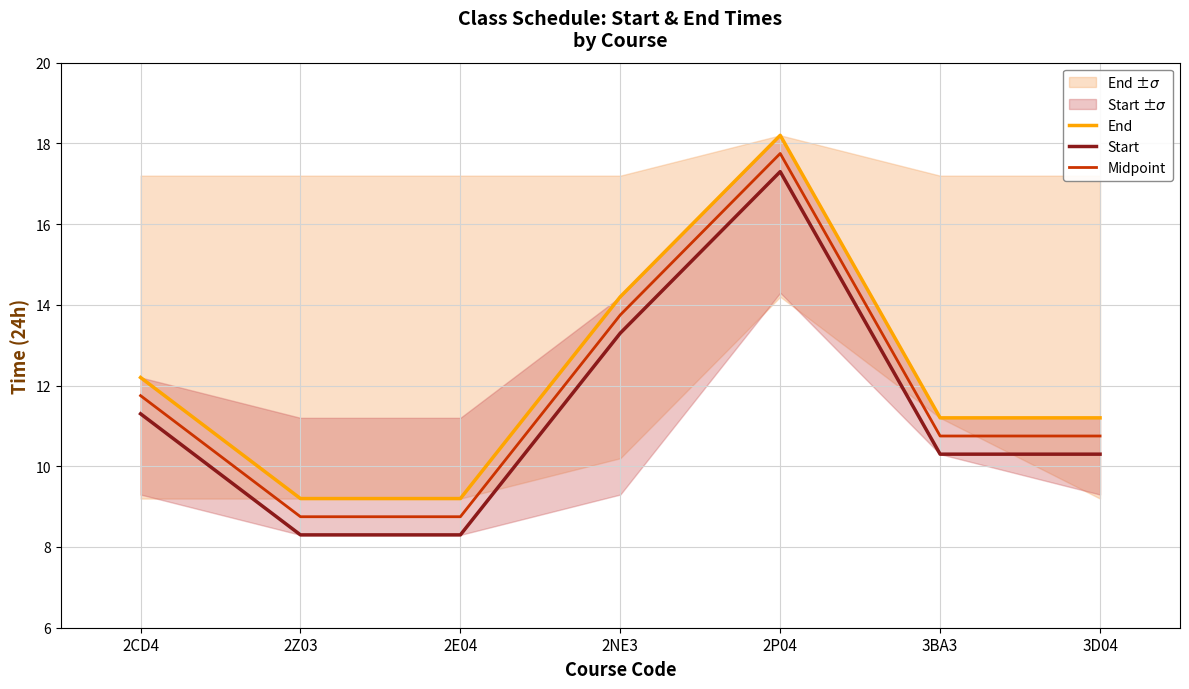

Reading left to right, list all the values displayed in this chart.

End: 2CD4=12.2	2Z03=9.2	2E04=9.2	2NE3=14.2	2P04=18.2	3BA3=11.2	3D04=11.2
Start: 2CD4=11.3	2Z03=8.3	2E04=8.3	2NE3=13.3	2P04=17.3	3BA3=10.3	3D04=10.3
Midpoint: 2CD4=11.8	2Z03=8.8	2E04=8.8	2NE3=13.8	2P04=17.8	3BA3=10.8	3D04=10.8